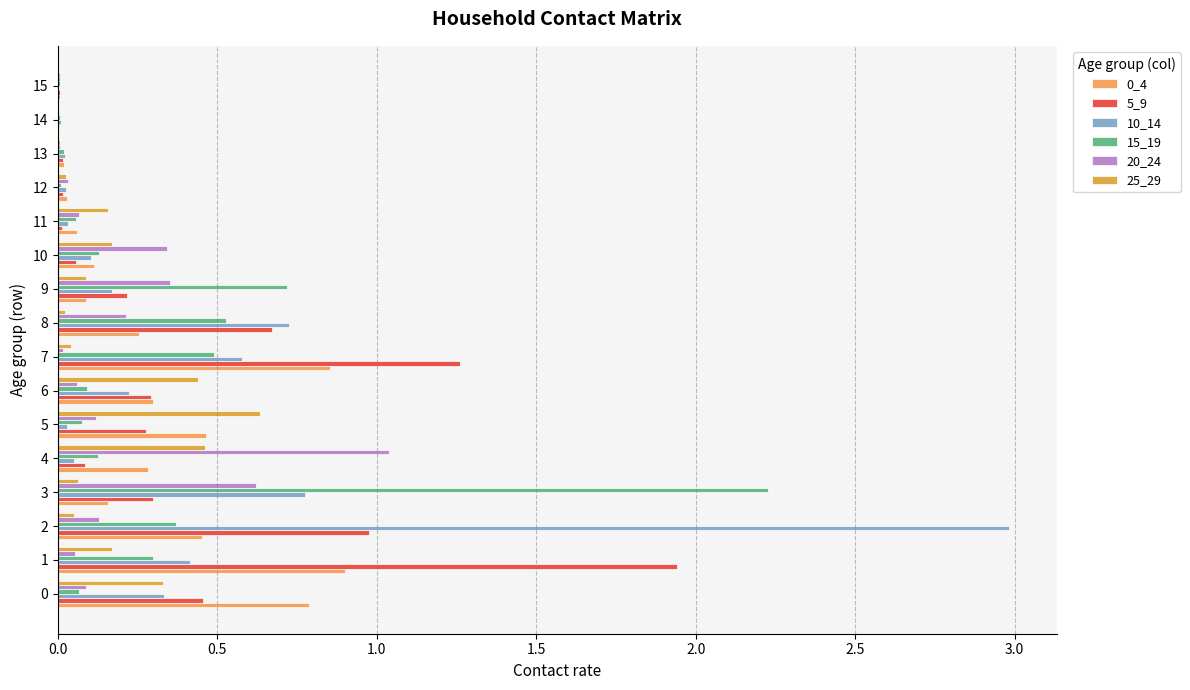

Count the number of categories in the chart.

16